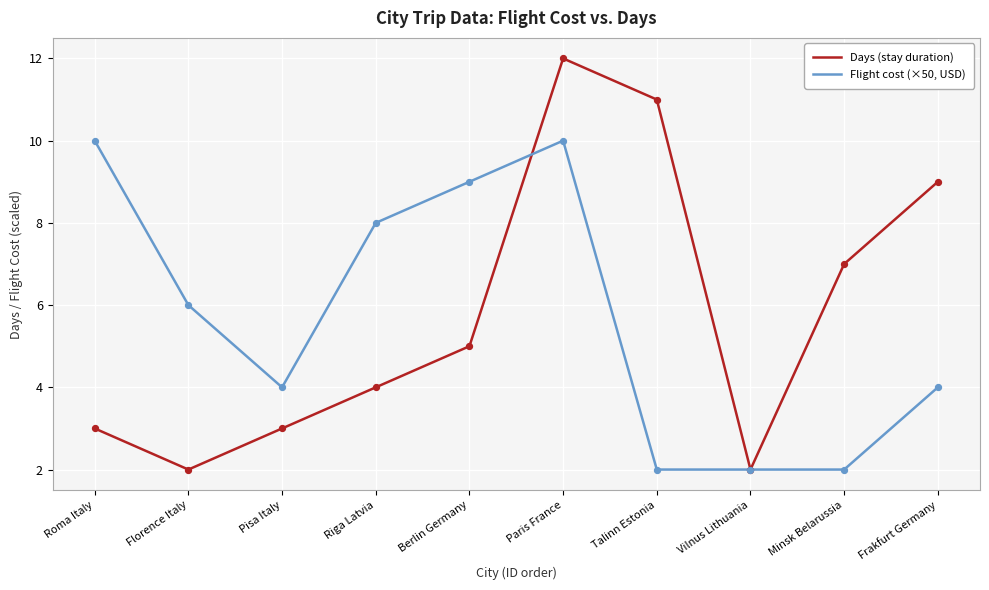

At how many categories does at least one series exceed 3?

9